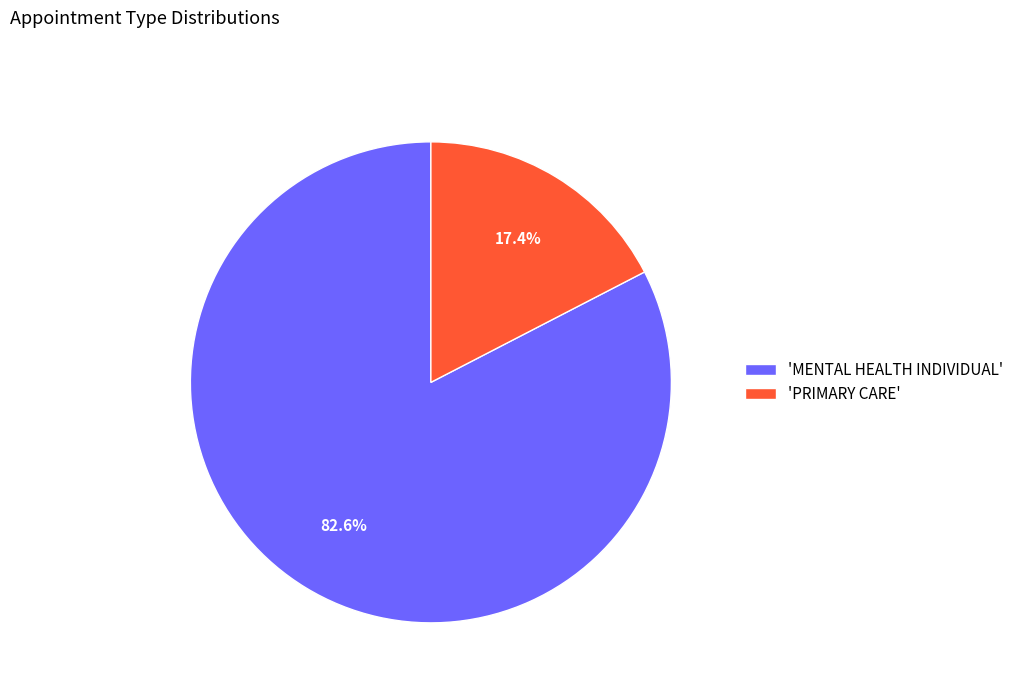

How many segments does this pie chart have?

2